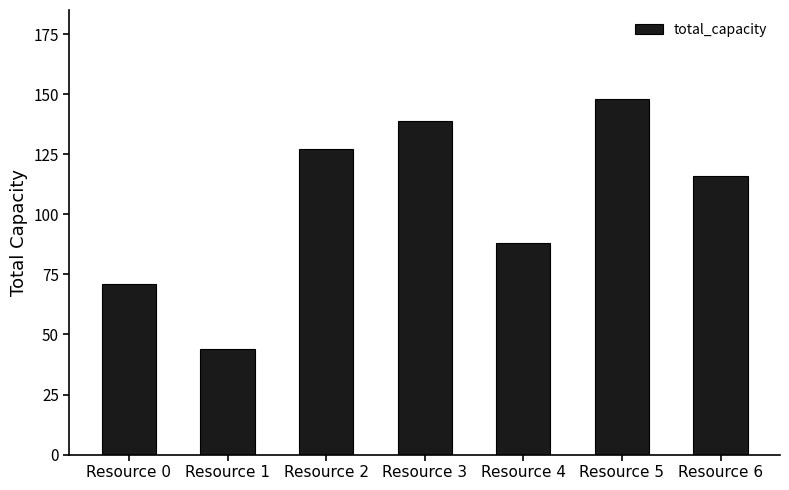

Approximately how many times larger is the value at Resource 3 compared to Resource 2?

1.1